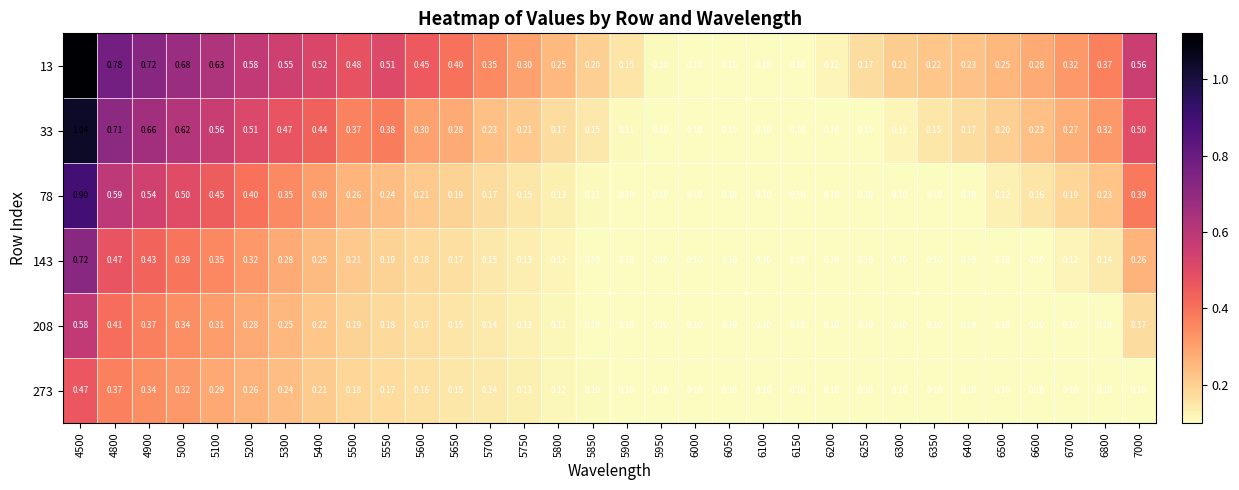

Is the value of 13 at 5400 greater than the value of 208 at 6150?

Yes